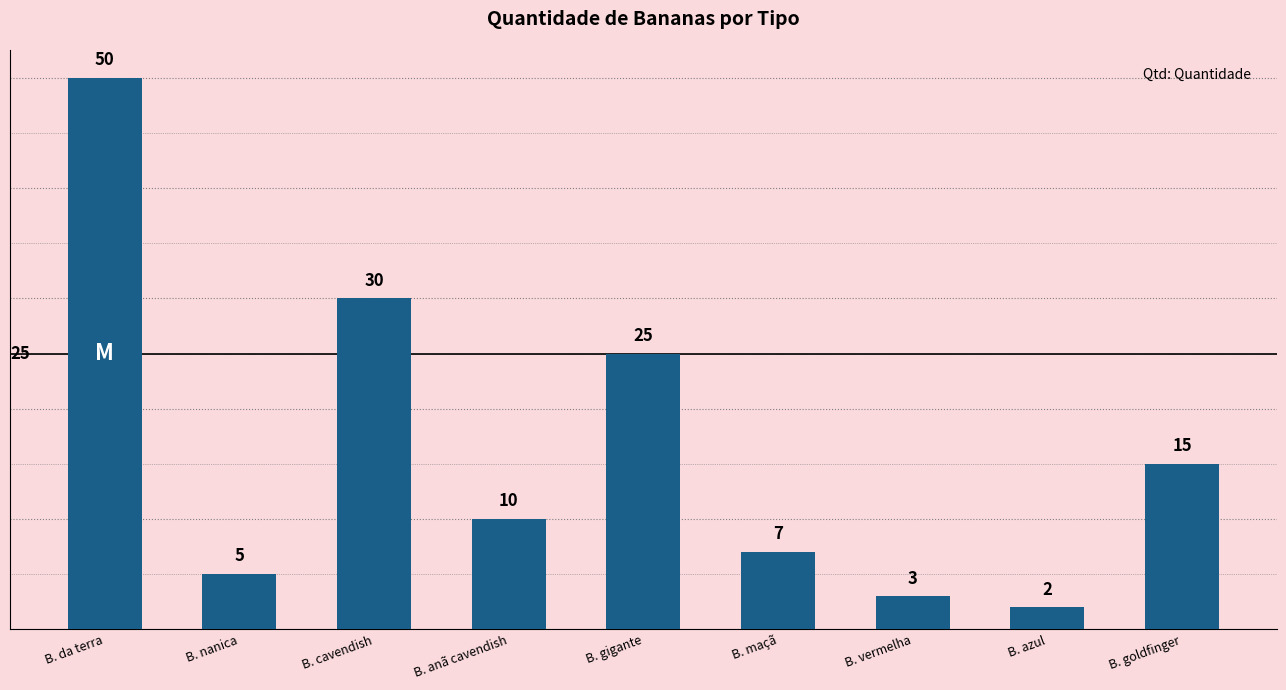

Where does the data first go above 10?

B. da terra